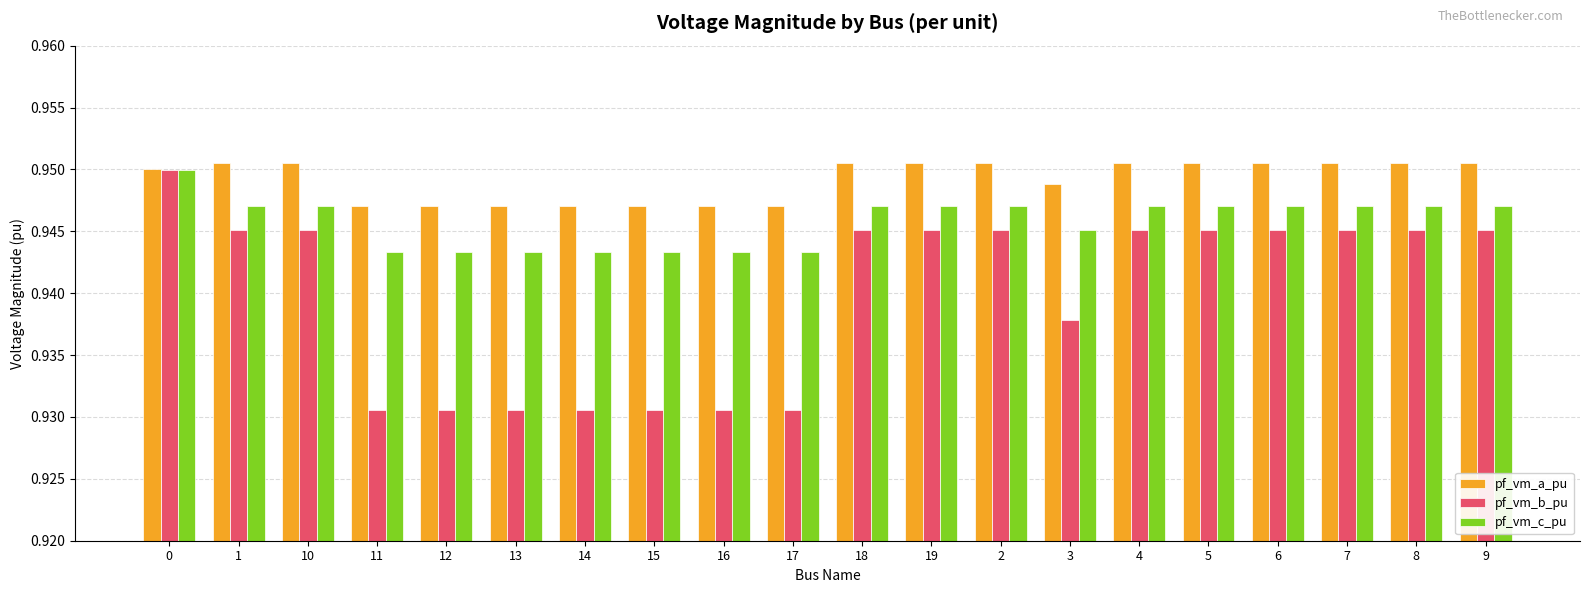

What is the sum of the pf_vm_c_pu values at 9 and 14?

1.9